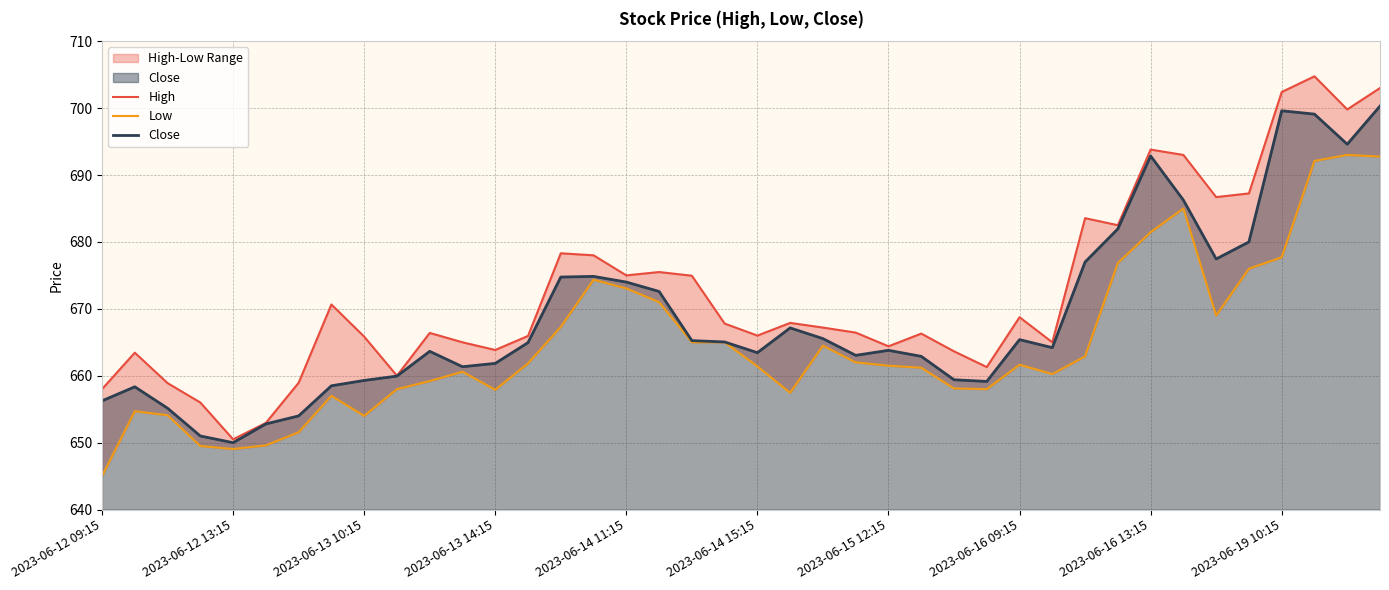

At which category is the sum across all series the highest?

39